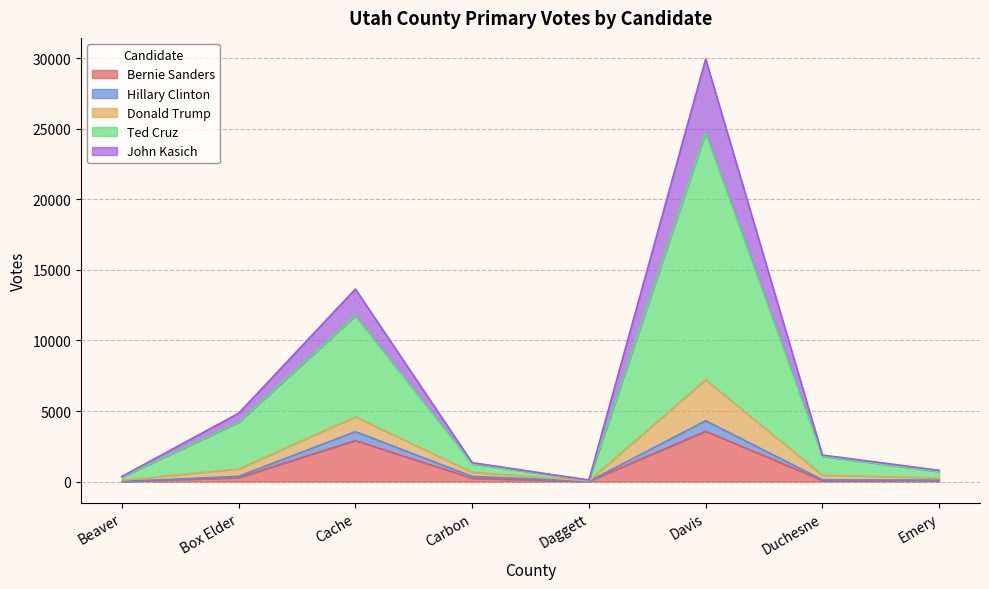

What is the maximum value for Bernie Sanders?

3563